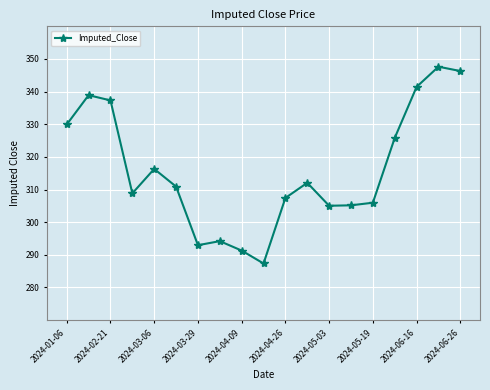

True or false: there are more than 0 points higher than both neighbors.

True